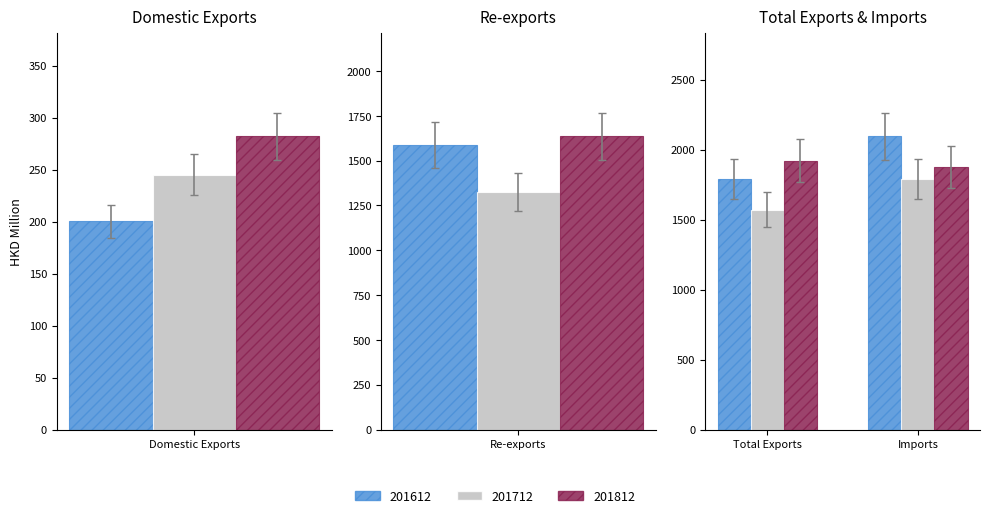

Which category has the highest value in the 201712 series?

Imports